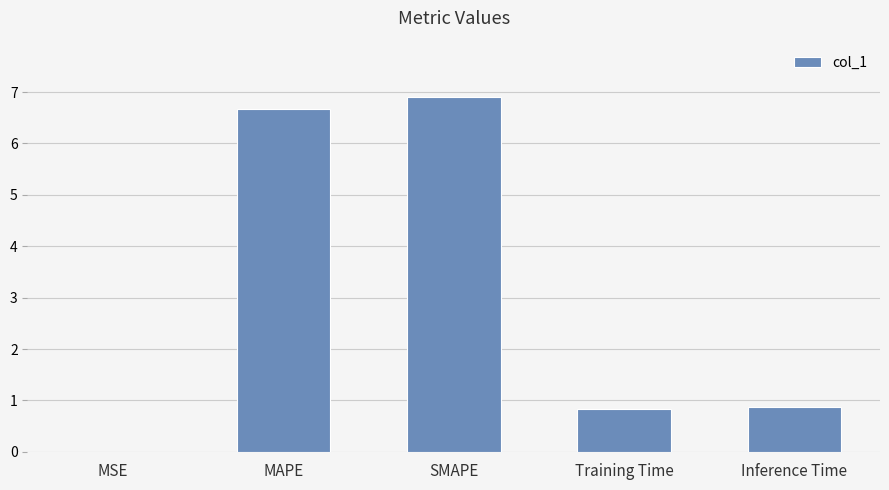

Between MAPE and MSE, which is larger?

MAPE